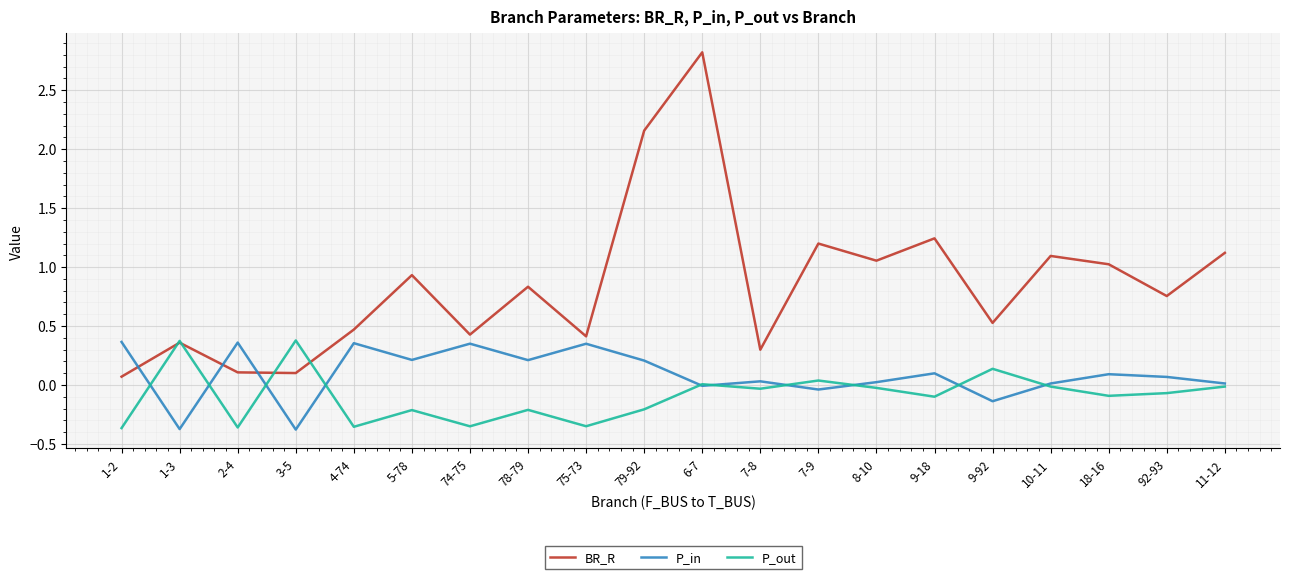

At which label does BR_R reach its minimum?

1-2